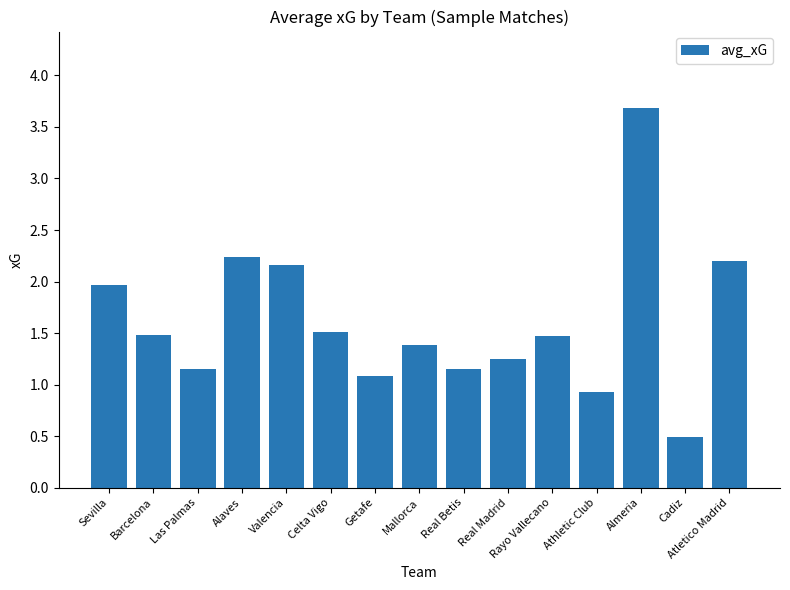

What is the difference between the maximum and minimum values?

3.2